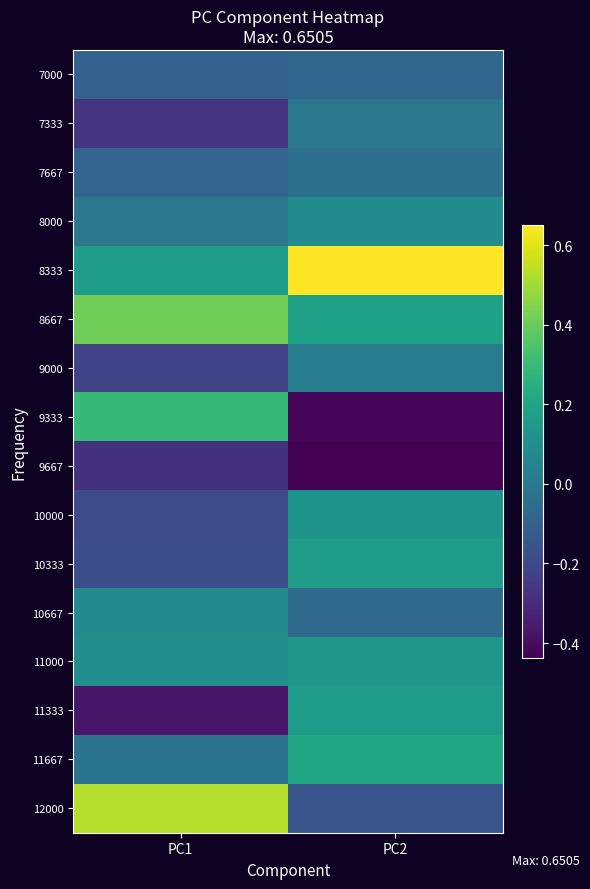

Reading right to left, list all the values displayed in this chart.

7000: PC2=-0.1	PC1=-0.1
7333: PC2=-0.0	PC1=-0.3
7667: PC2=-0.0	PC1=-0.1
8000: PC2=0.1	PC1=-0.0
8333: PC2=0.7	PC1=0.2
8667: PC2=0.2	PC1=0.4
9000: PC2=0.0	PC1=-0.2
9333: PC2=-0.4	PC1=0.3
9667: PC2=-0.4	PC1=-0.3
10000: PC2=0.1	PC1=-0.2
10333: PC2=0.2	PC1=-0.2
10667: PC2=-0.1	PC1=0.1
11000: PC2=0.1	PC1=0.1
11333: PC2=0.2	PC1=-0.4
11667: PC2=0.2	PC1=-0.0
12000: PC2=-0.2	PC1=0.5